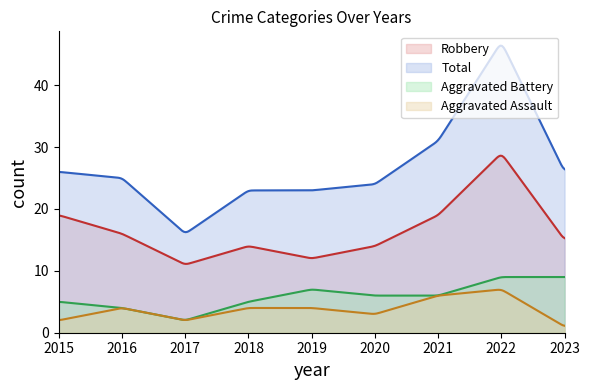

Is it true that Total equals 47 at 2022?

True